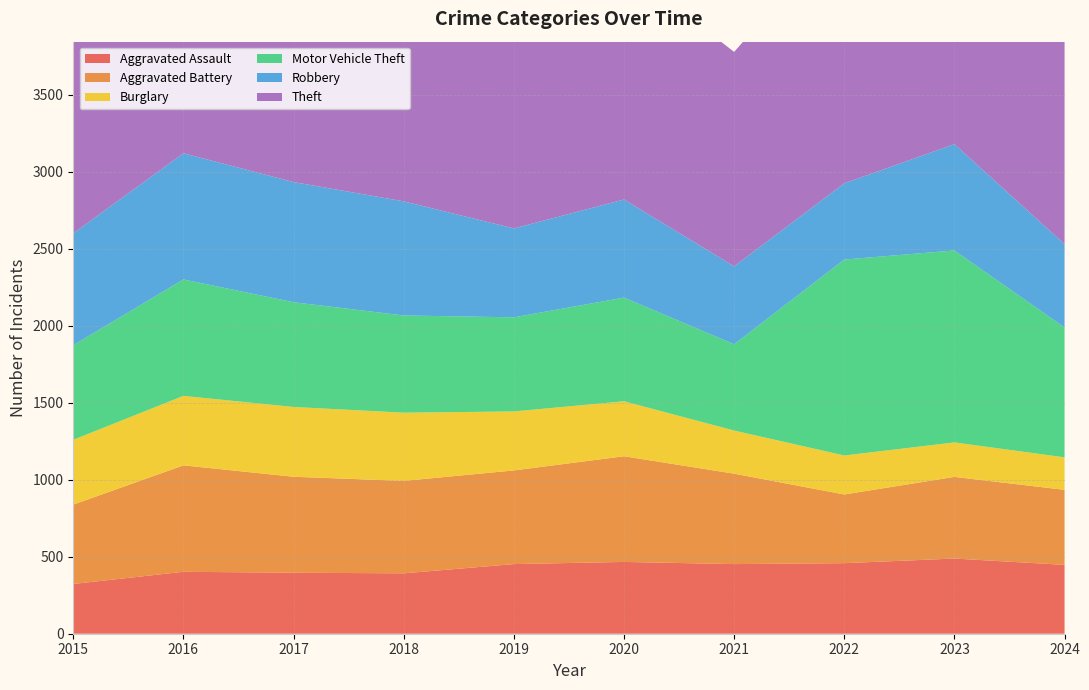

Reading left to right, extract all data points from this chart.

Aggravated Assault: 323	402	396	392	452	466	452	458	488	447
Aggravated Battery: 515	691	623	600	608	686	587	446	530	487
Burglary: 421	451	453	443	383	357	280	253	224	211
Motor Vehicle Theft: 614	756	680	631	611	673	560	1272	1246	843
Robbery: 726	819	780	741	577	637	506	495	690	541
Theft: 1981	2148	1968	2140	2190	1512	1392	1664	1720	1676